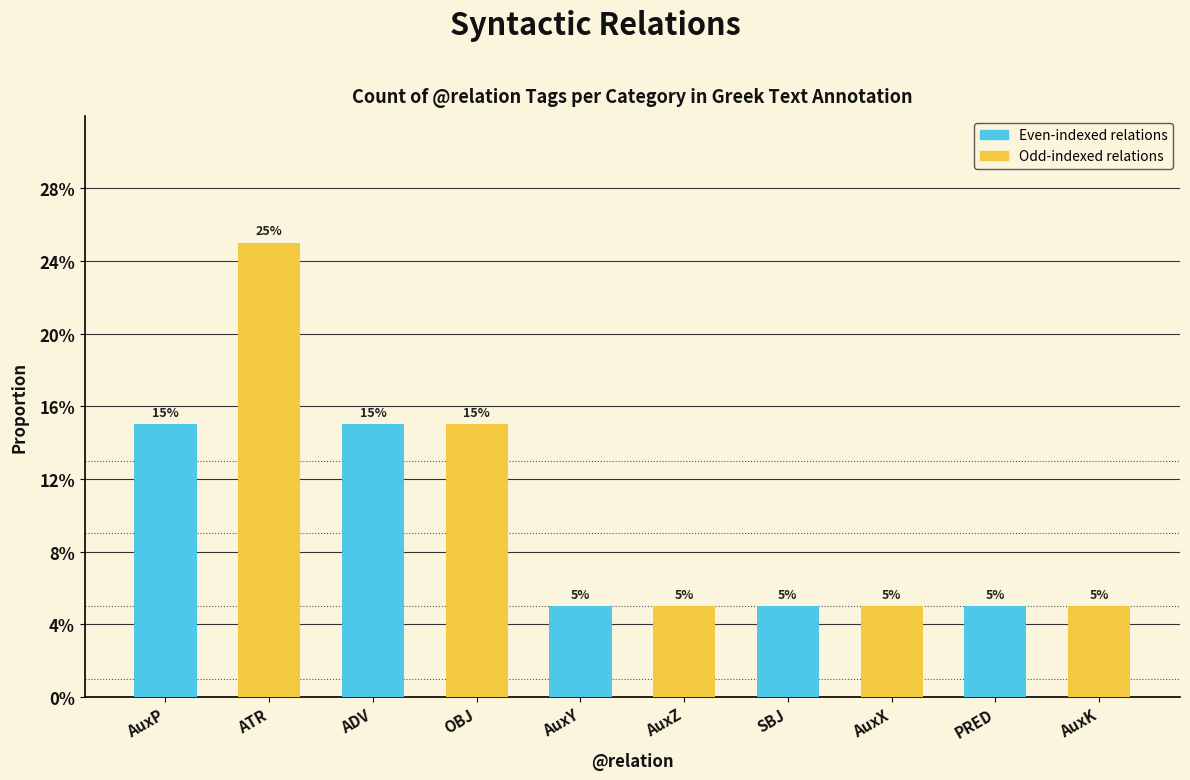

List the labels in order of value, smallest first.

AuxY, AuxZ, SBJ, AuxX, PRED, AuxK, AuxP, ADV, OBJ, ATR